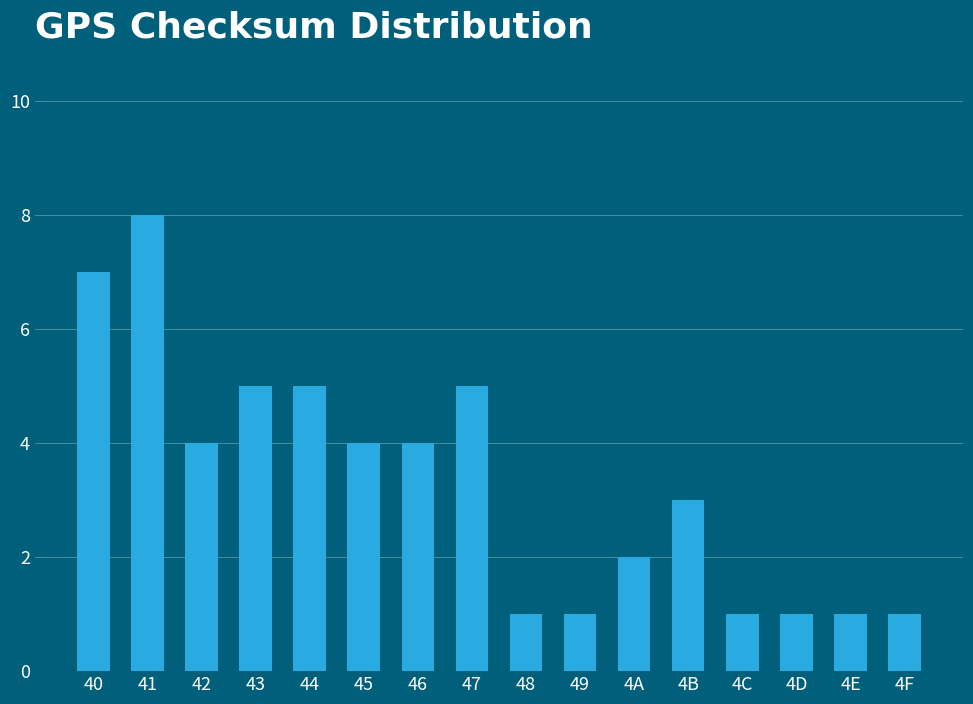

Approximately how many times larger is the value at 40 compared to 41?

0.9